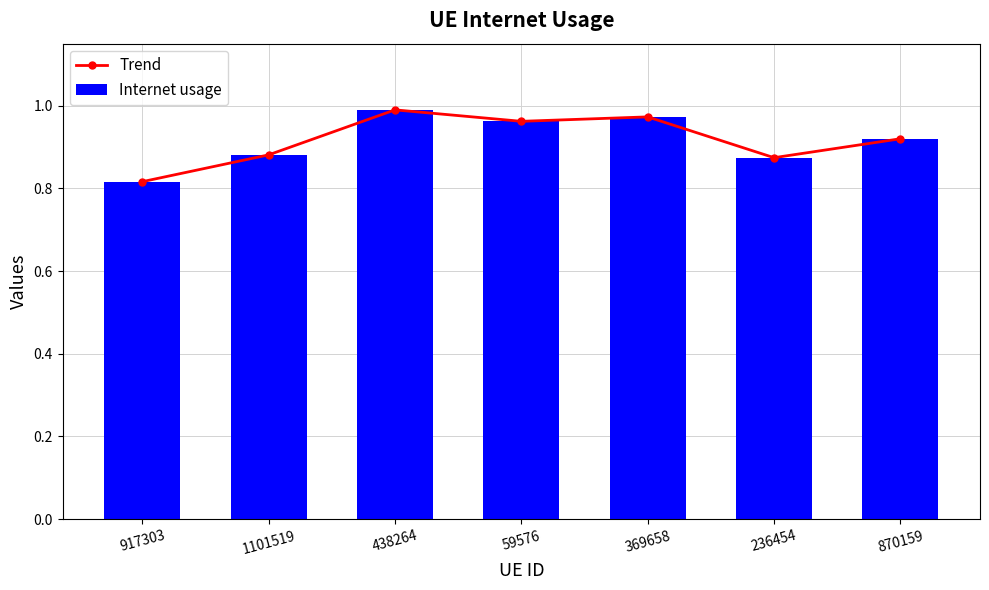

What is the smallest value displayed?

0.8